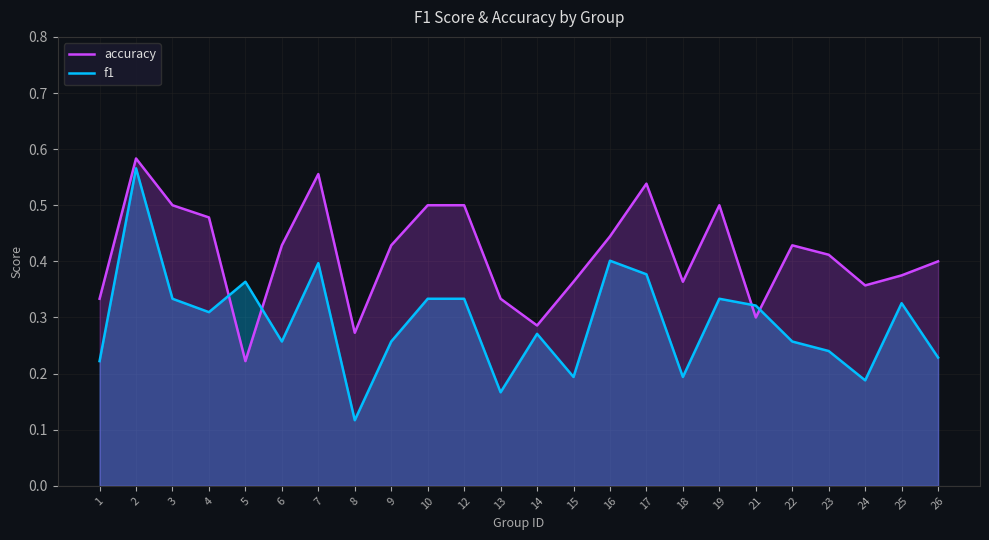

The accuracy series shows 0.6 at 18. True or false?

False